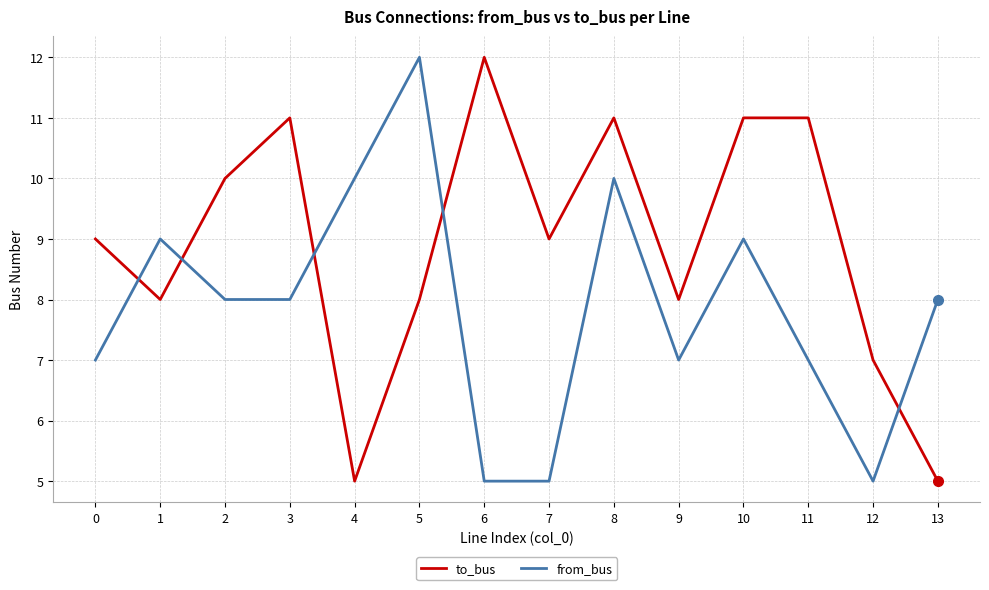

Is this an area chart (filled region under the line)?

No